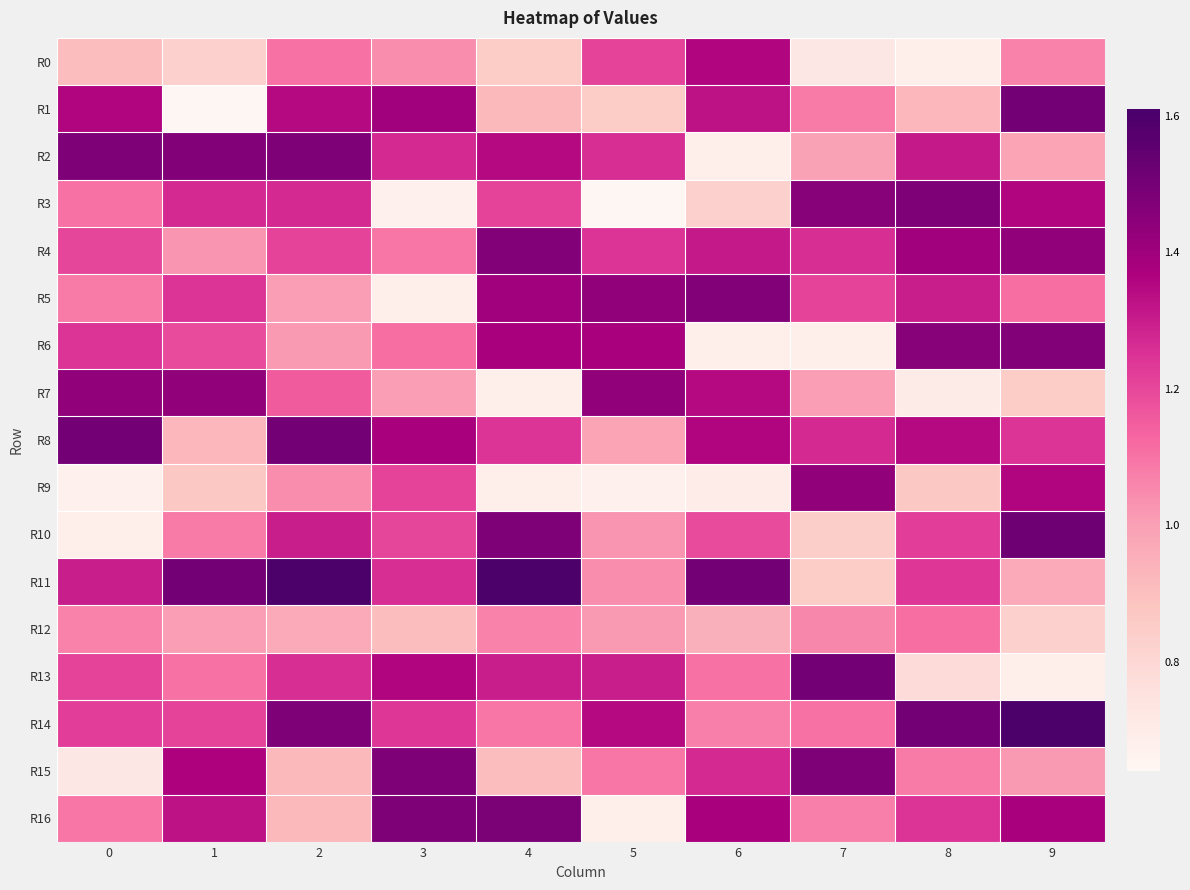

At 0, list the series in order from largest to smallest.

R8, R2, R7, R1, R11, R6, R14, R13, R4, R3, R16, R5, R12, R0, R15, R10, R9